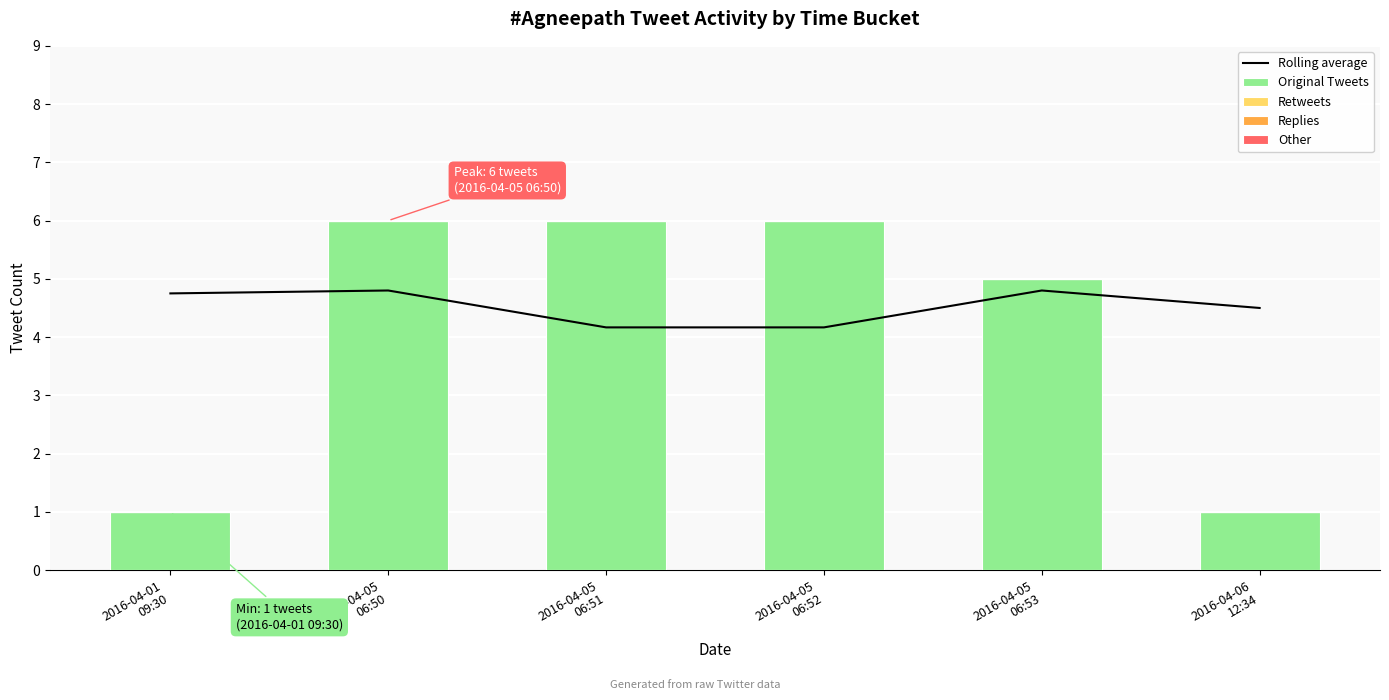

What is the difference between the maximum and second lowest values in the Rolling average series?

0.6